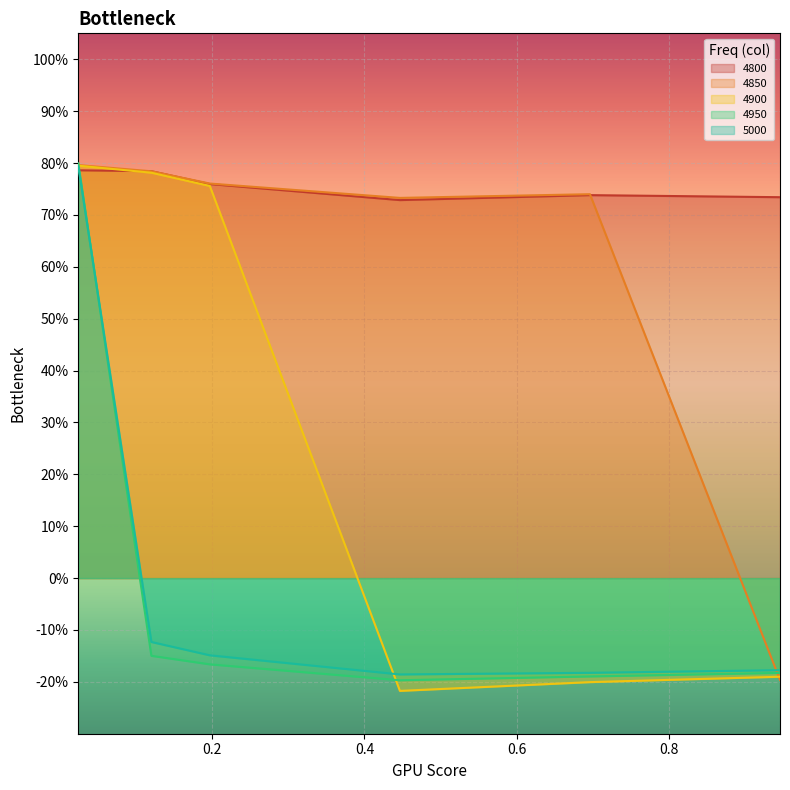

Which series has the largest total across all categories?

4800